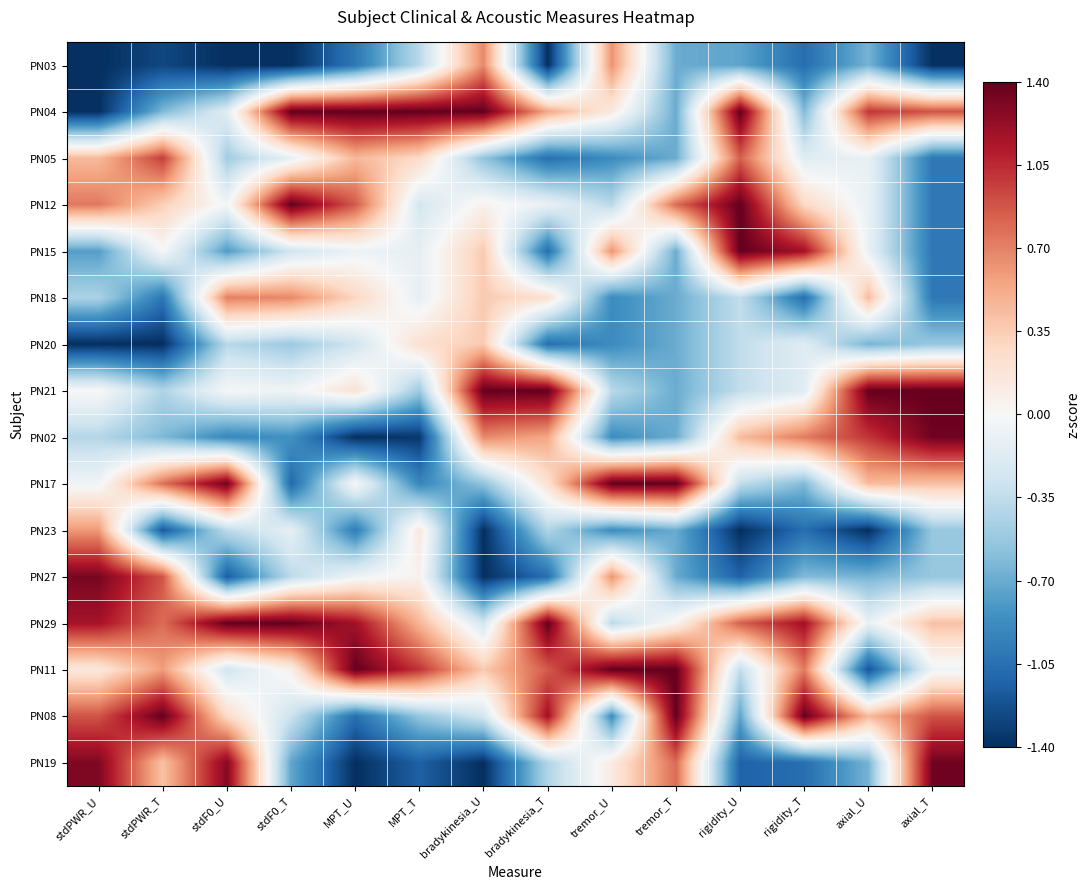

At axial_U, list the series in order from smallest to largest.

PN23, PN11, PN03, PN20, PN27, PN19, PN05, PN12, PN15, PN29, PN18, PN17, PN08, PN04, PN02, PN21